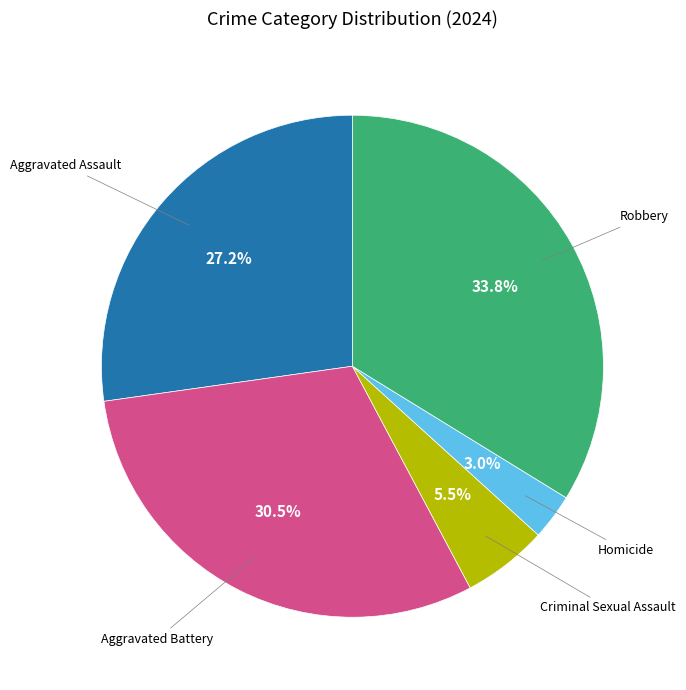

Does Homicide represent more than half of the total?

No